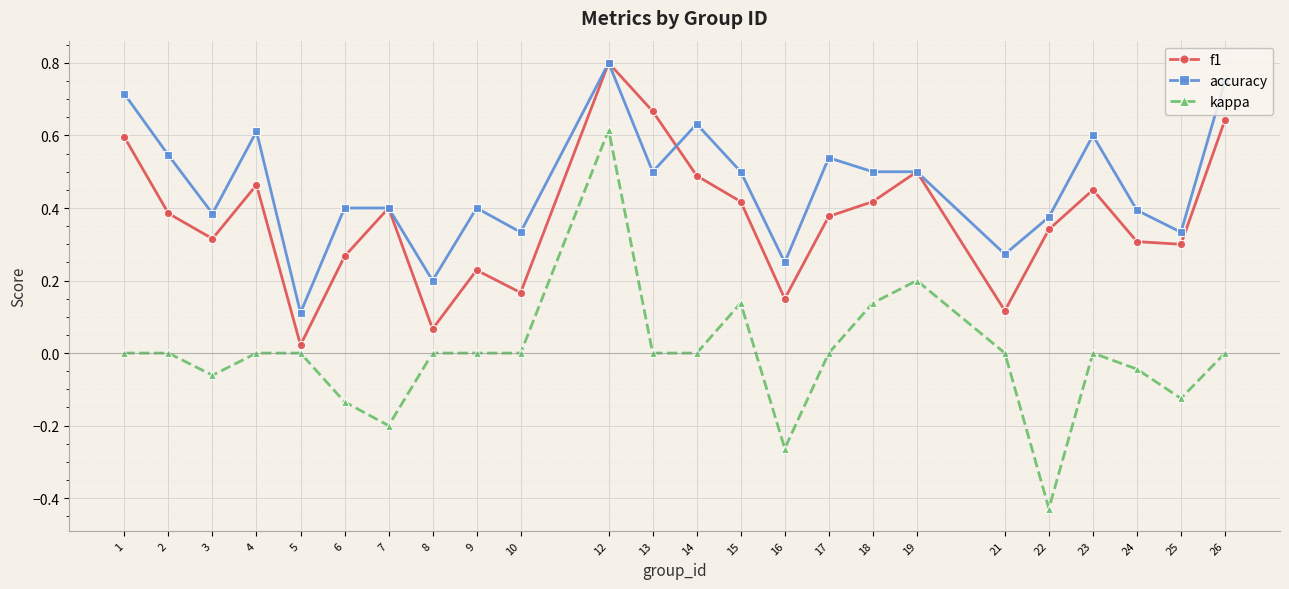

Between 19 and 21, which series saw the biggest shift?

f1